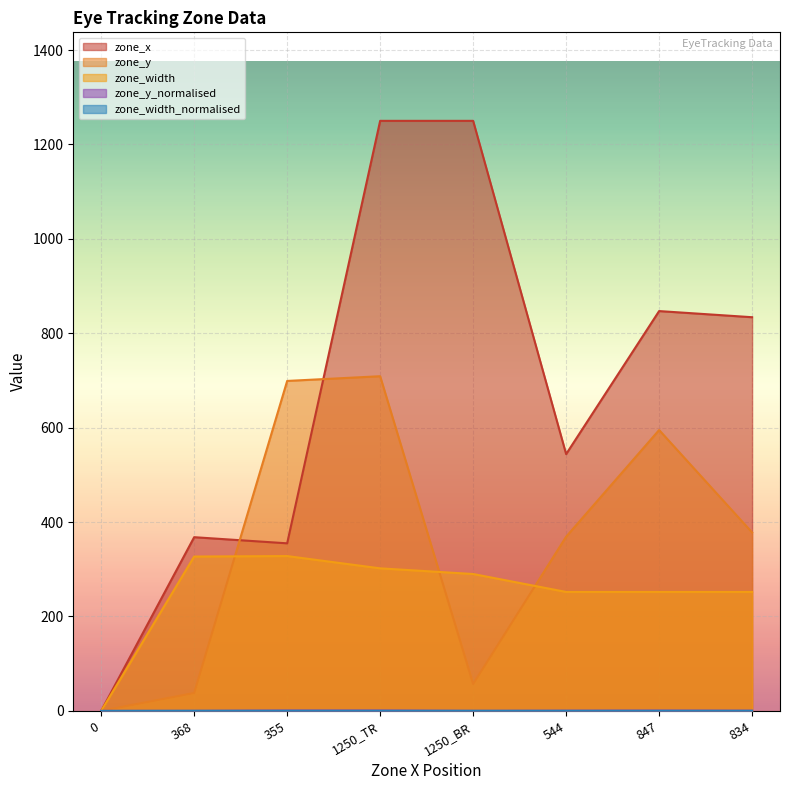

Between 1250_BR and 544, which series saw the biggest shift?

zone_x